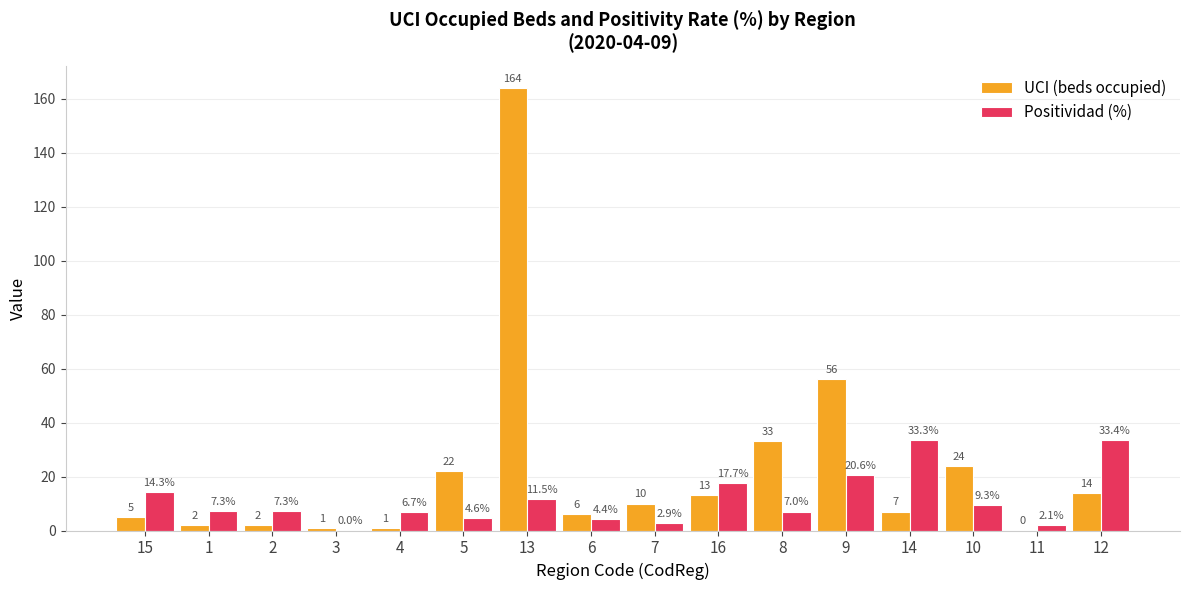

How many distinct data groups are displayed?

2